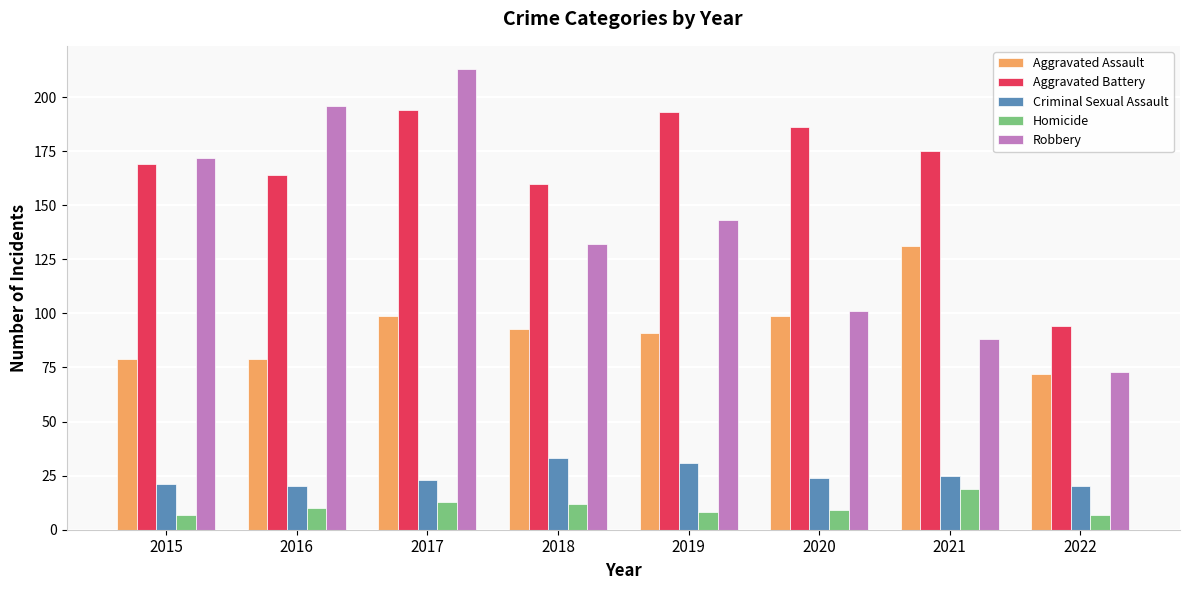

True or false: Aggravated Assault has a value of 129 at 2016.

False